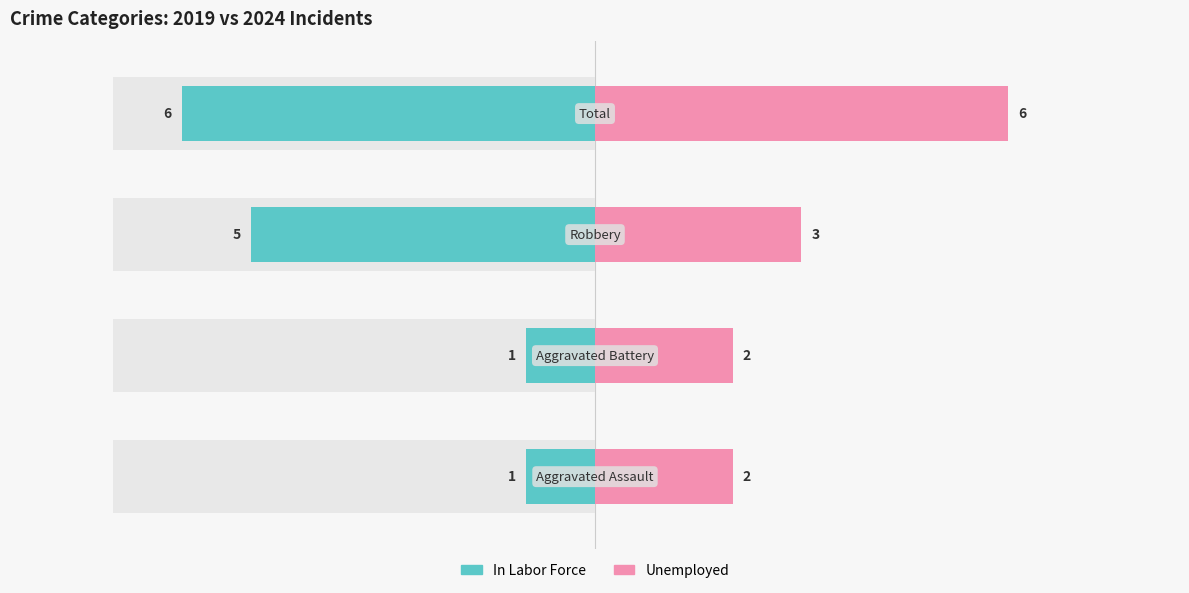

Reading right to left, list all the values displayed in this chart.

In Labor Force: -6	-5	-1	-1
Unemployed: 6	3	2	2